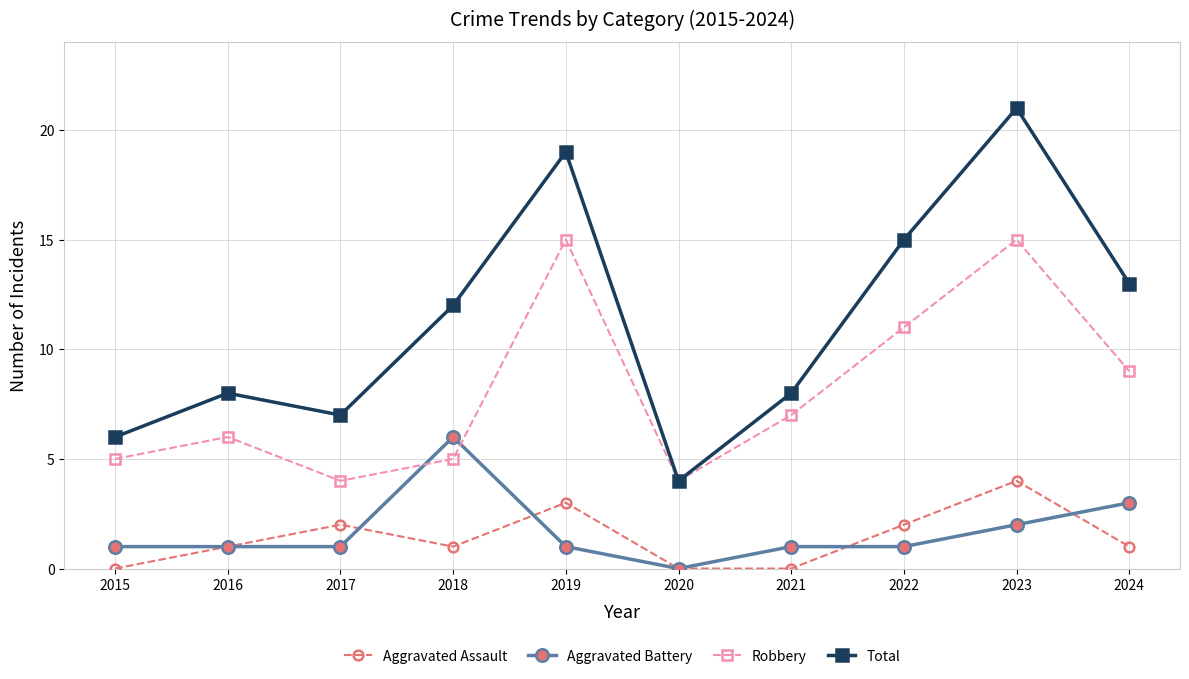

How many series are shown in this chart?

4